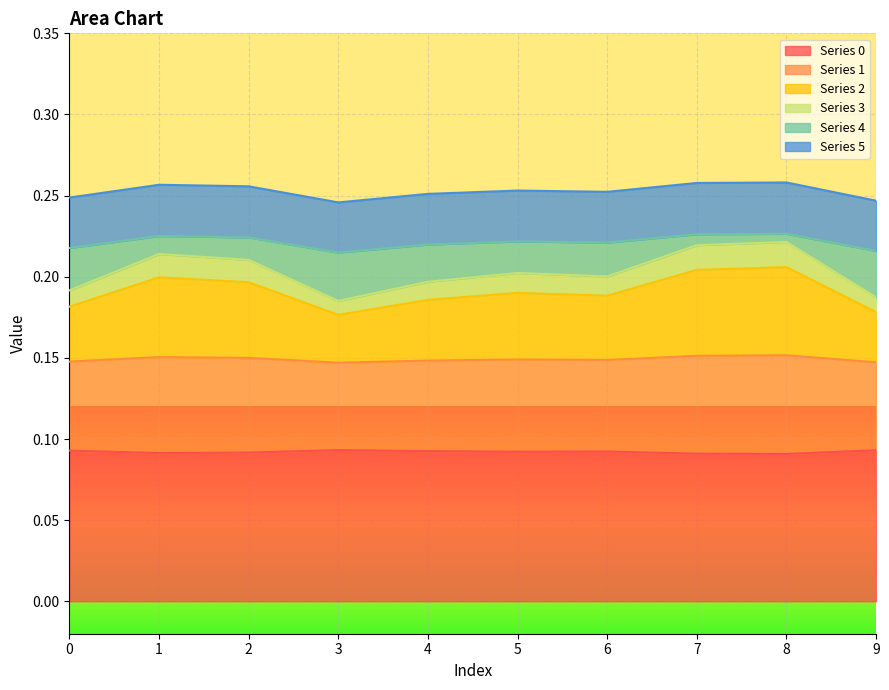

How many lines are shown in the chart?

6